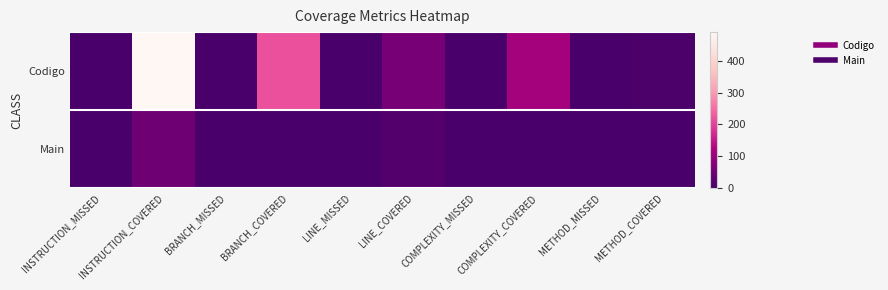

What is the total value across all series at LINE_COVERED?

74